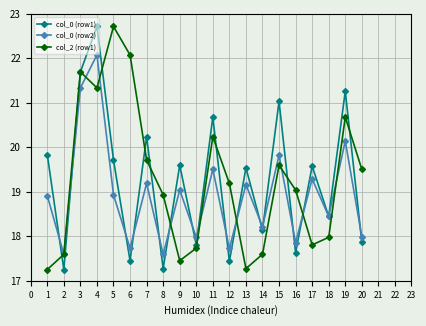

At which label does col_2 (row1) reach its peak?

5